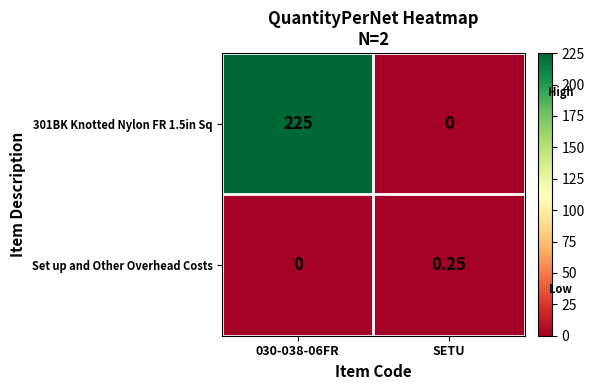

Is the value of 301BK Knotted Nylon FR 1.5in Sq at 030-038-06FR greater than the value of Set up and Other Overhead Costs at SETU?

Yes